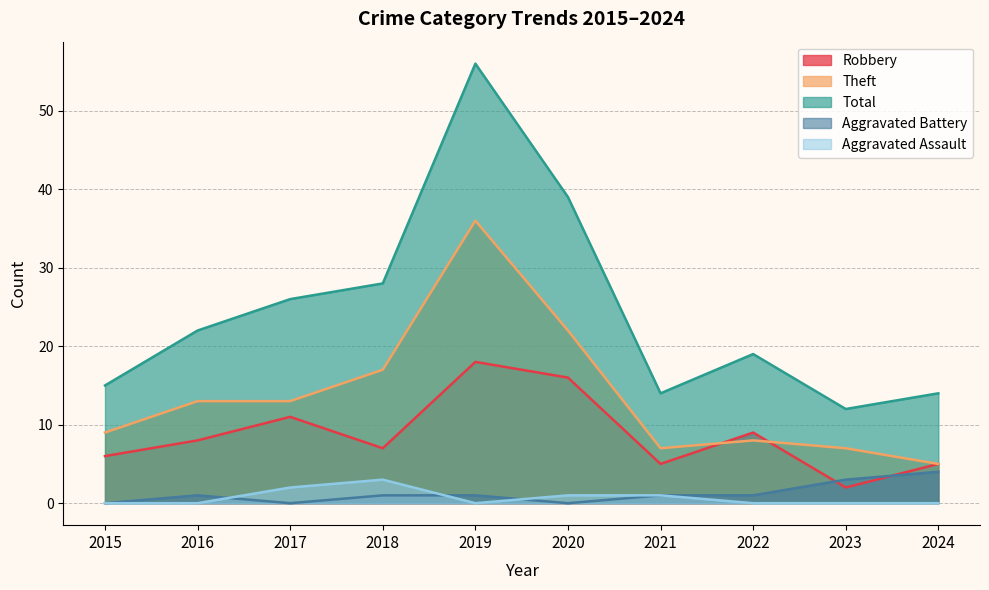

Between 2022 and 2015, which is larger?

2022